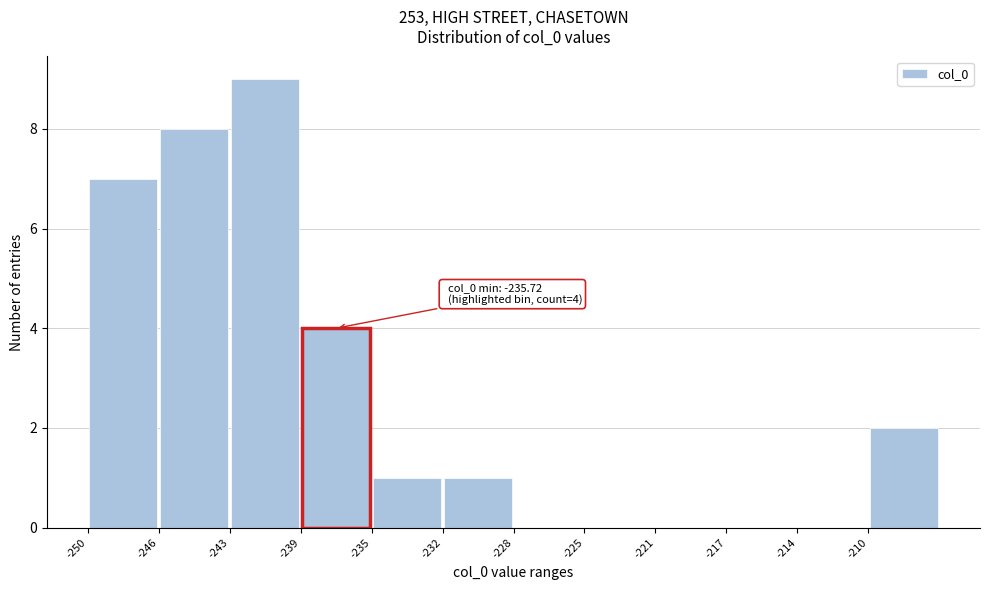

Over which range of the x-axis is the bar tallest?

-242.5 to -239.0